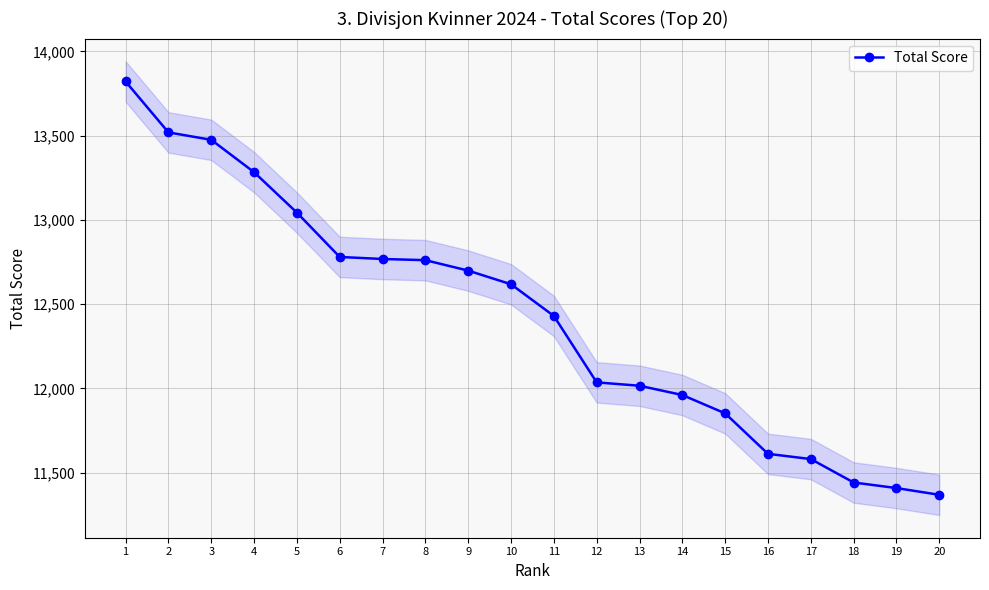

What is the difference between the second highest and second lowest values?

2110